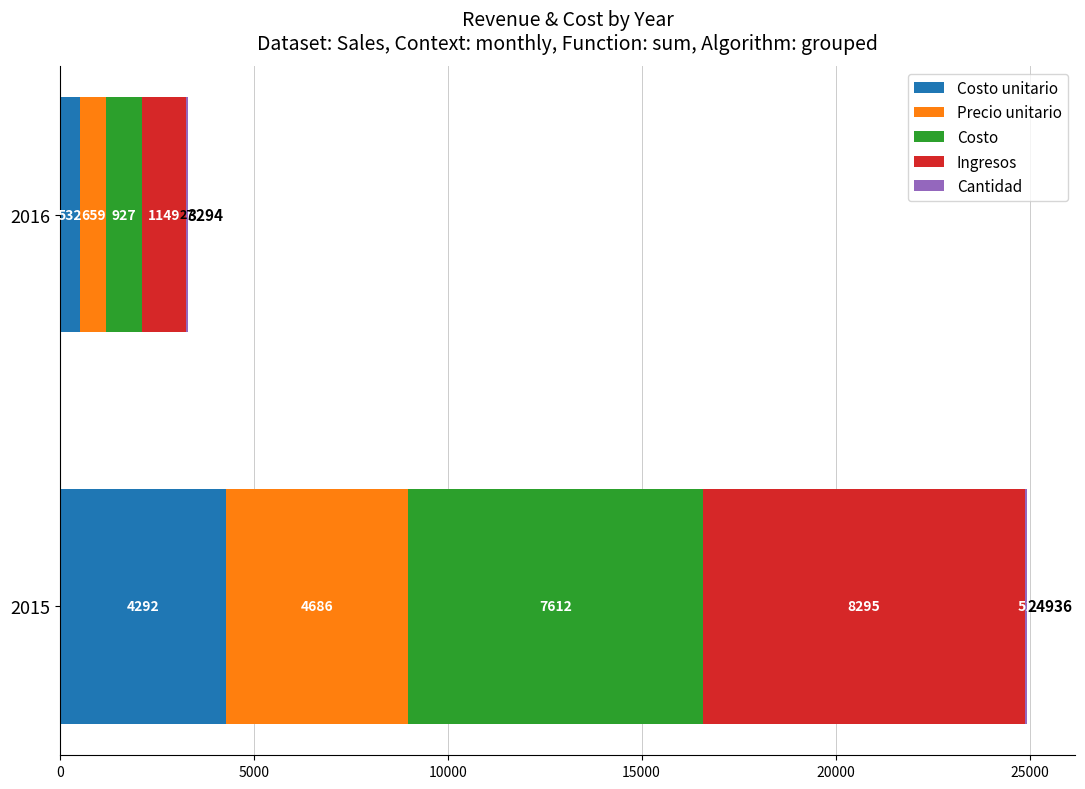

Count the number of data series in this chart.

5